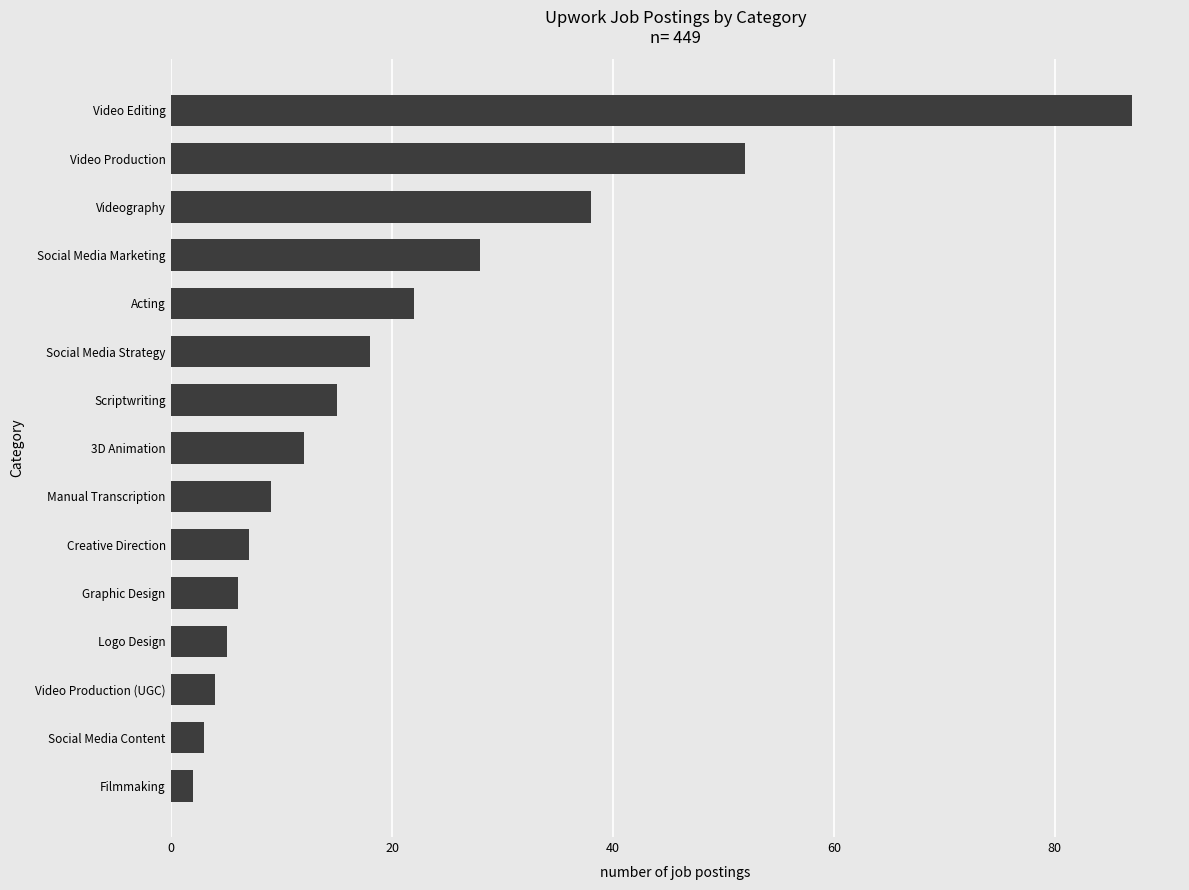

Rank the categories by value from lowest to highest.

Filmmaking, Social Media Content, Video Production (UGC), Logo Design, Graphic Design, Creative Direction, Manual Transcription, 3D Animation, Scriptwriting, Social Media Strategy, Acting, Social Media Marketing, Videography, Video Production, Video Editing